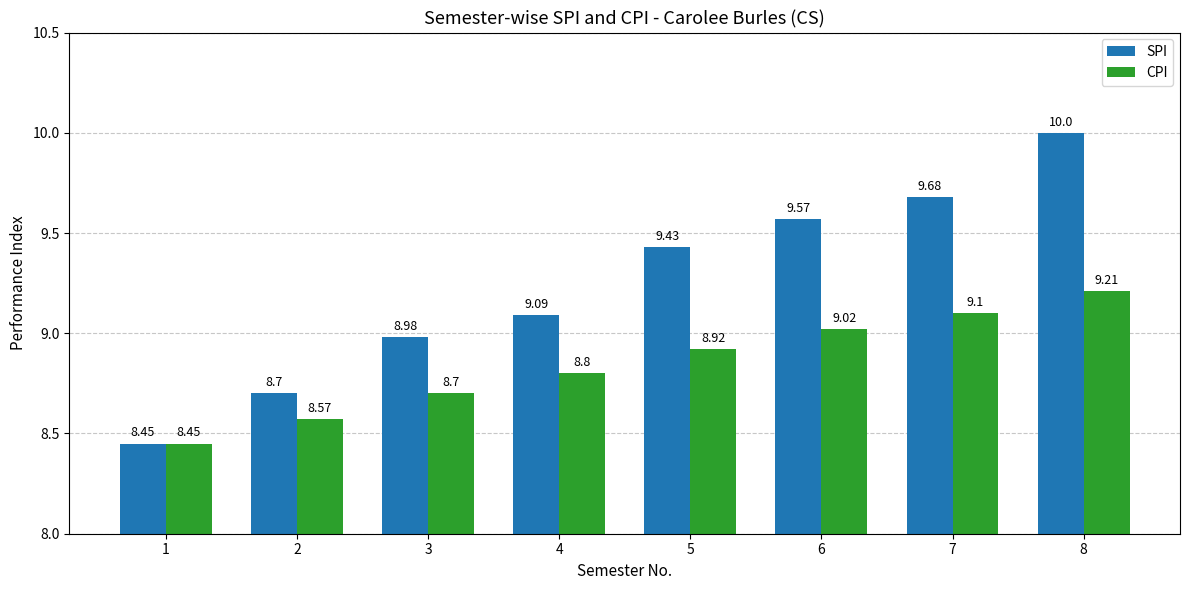

What is the value of the SPI bar at the 8th from the left?

10.0